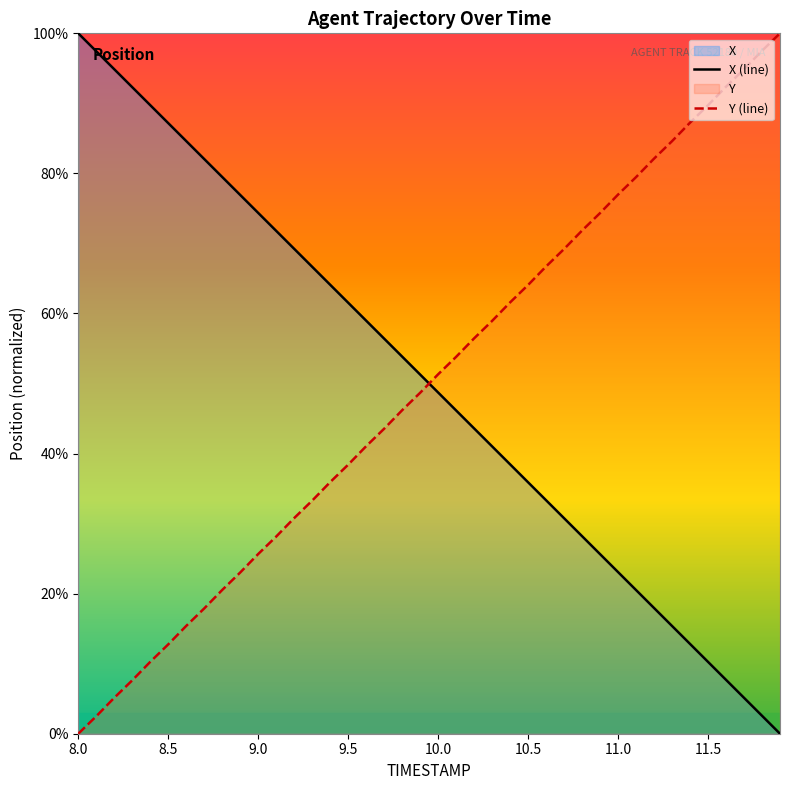

At how many categories does at least one series exceed 35?

40